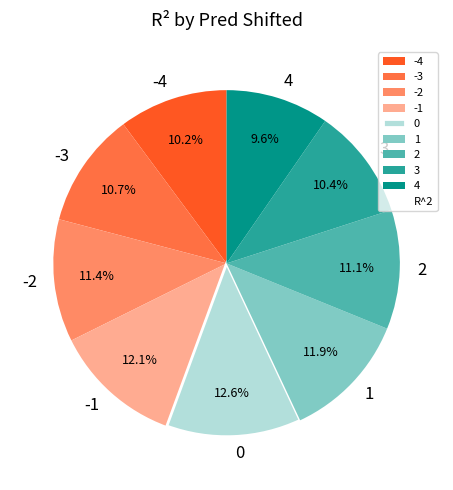

To the nearest percent, what is the difference between the largest and smallest slice percentages?

3%